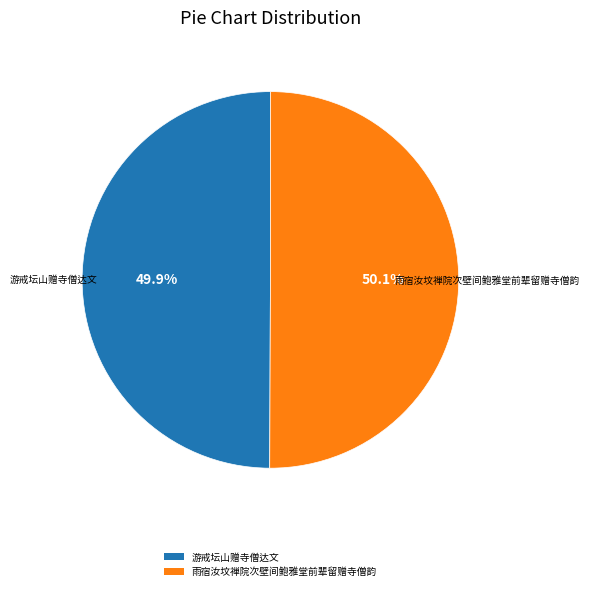

How much of the chart is everything except 游戒坛山赠寺僧达文?

50.1%